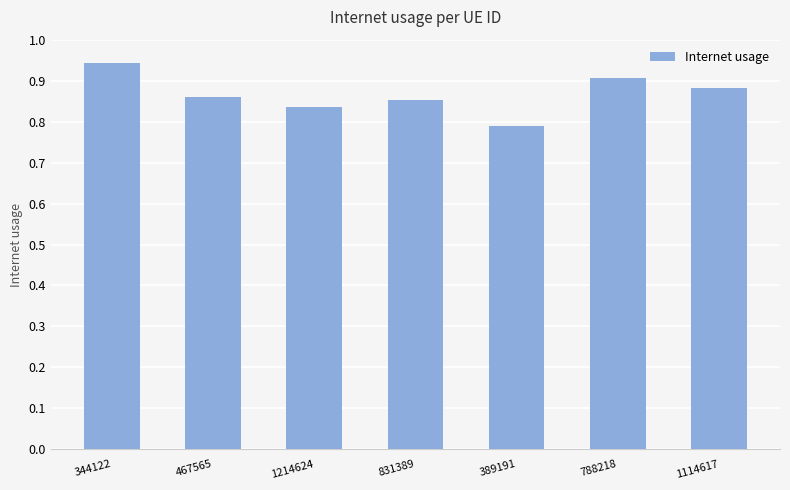

How many distinct data groups are displayed?

1